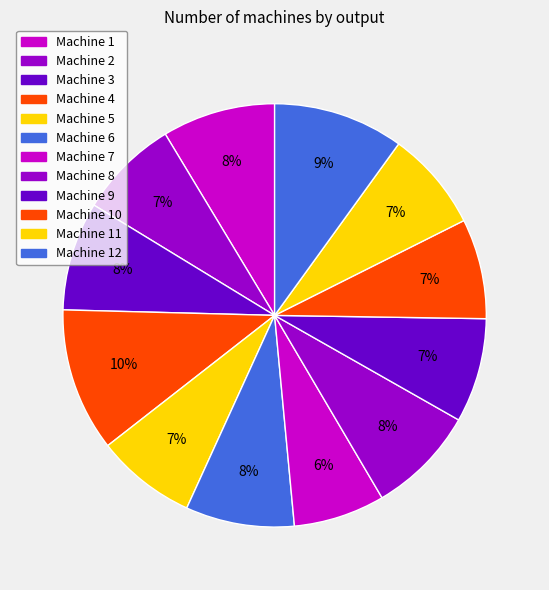

Is it true that Machine 9 is 1% of the pie?

False